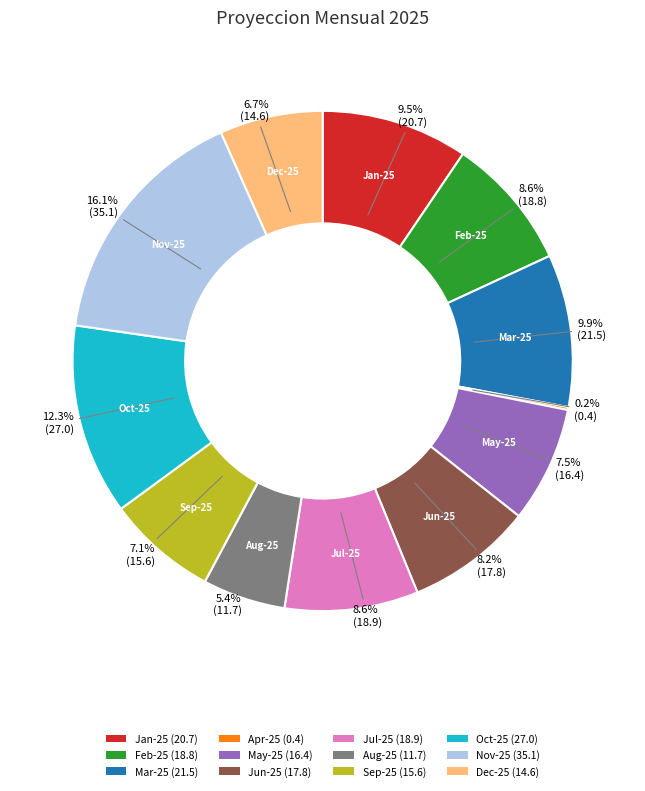

Is it true that Feb-25 is 1% of the pie?

False